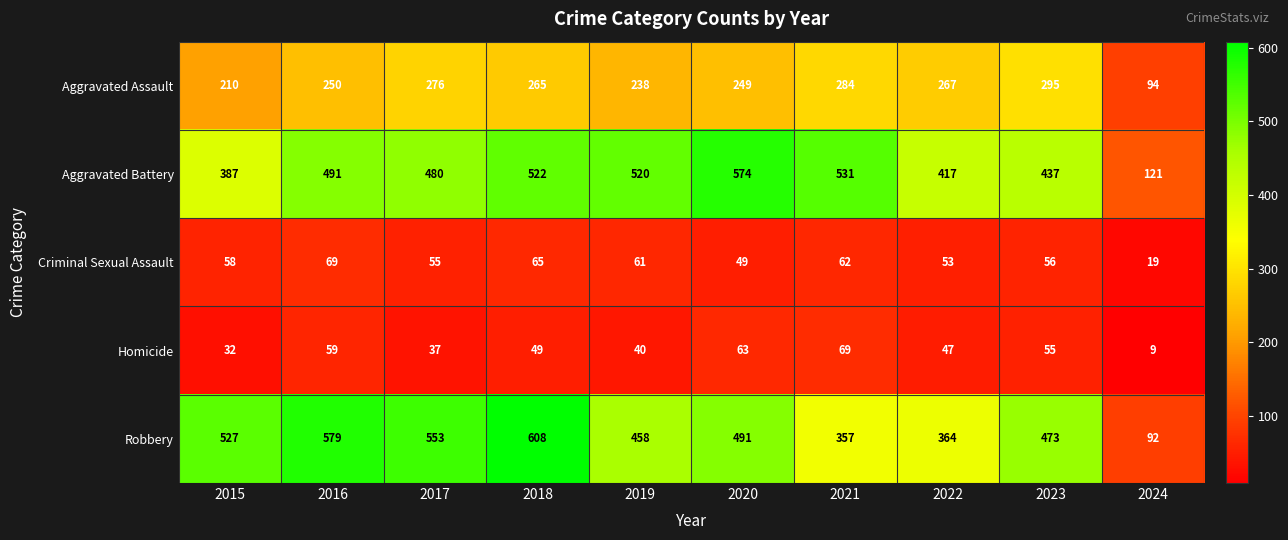

How many series are shown in this chart?

5